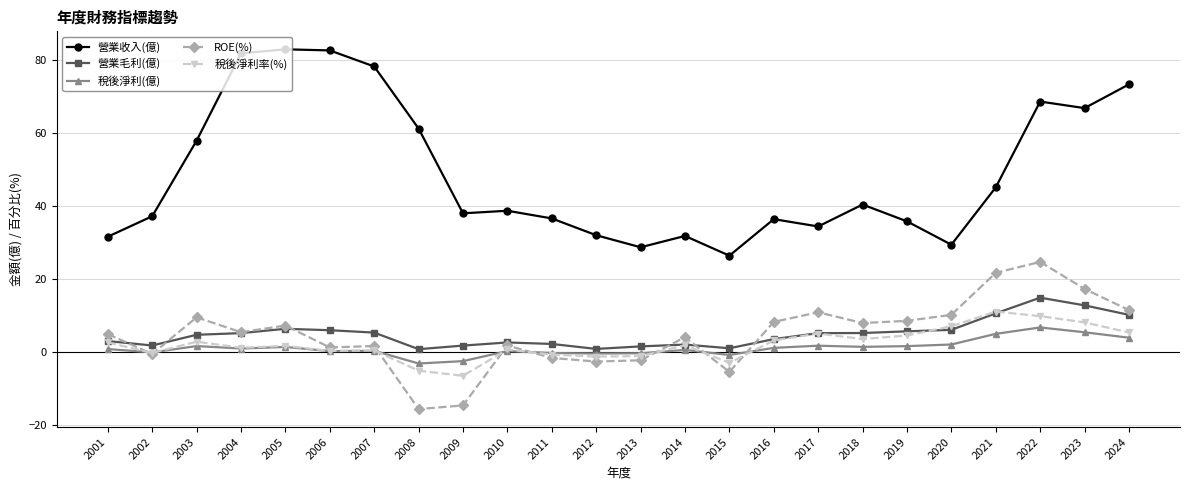

In 稅後淨利(億), how many points are higher than both neighbors (excluding endpoints)?

7